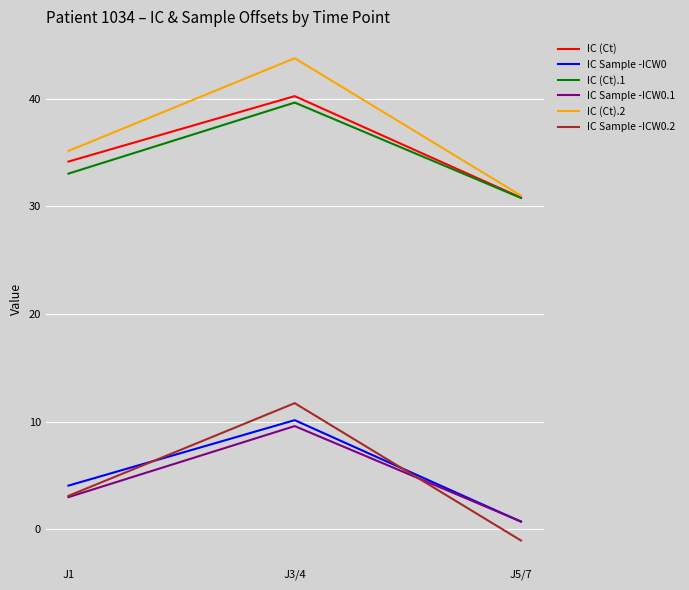

Is it true that IC (Ct).2 equals 31.0 at J5/7?

True